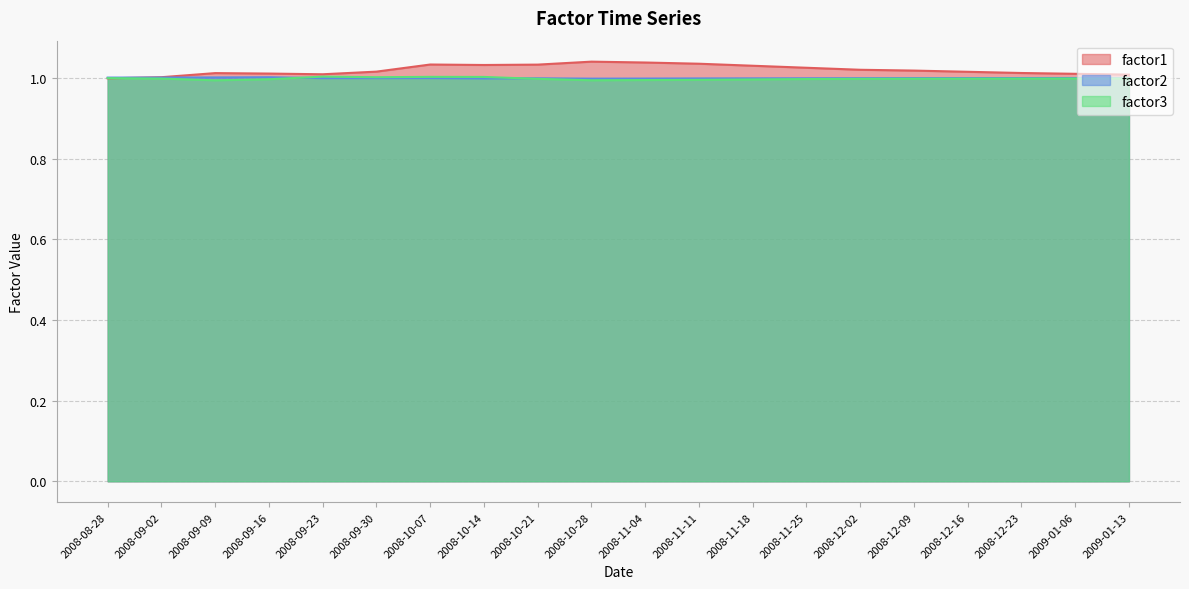

What is the label of the 11th point from the right?

2008-10-28